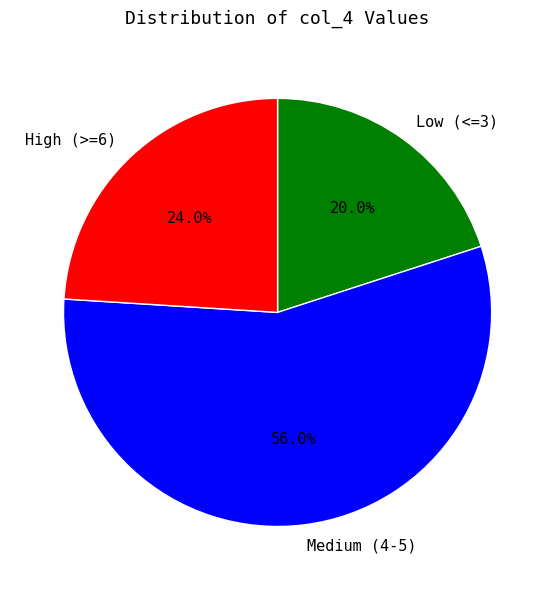

Between Medium (4-5) and High (>=6), which is larger?

Medium (4-5)